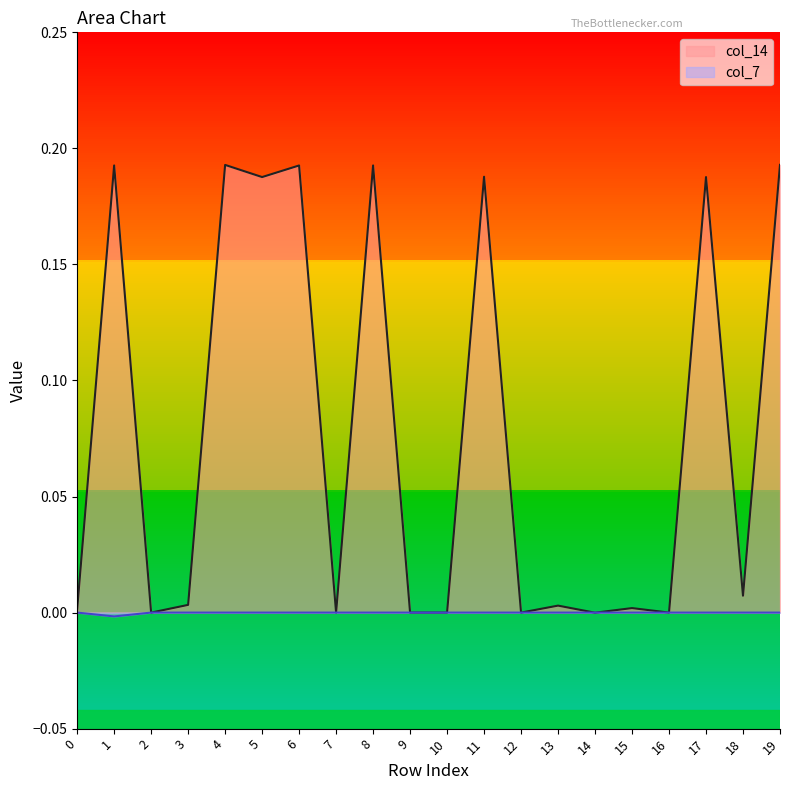

Reading left to right, extract all data points from this chart.

col_7: 0.0	-0.0	0.0	0.0	0.0	0.0	0.0	0.0	0.0	0.0	0.0	0.0	0.0	0.0	0.0	0.0	0.0	-0.0	0.0	0.0
col_14: 0.0	0.2	-0.0	0.0	0.2	0.2	0.2	0.0	0.2	0.0	0.0	0.2	-0.0	0.0	-0.0	0.0	-0.0	0.2	0.0	0.2